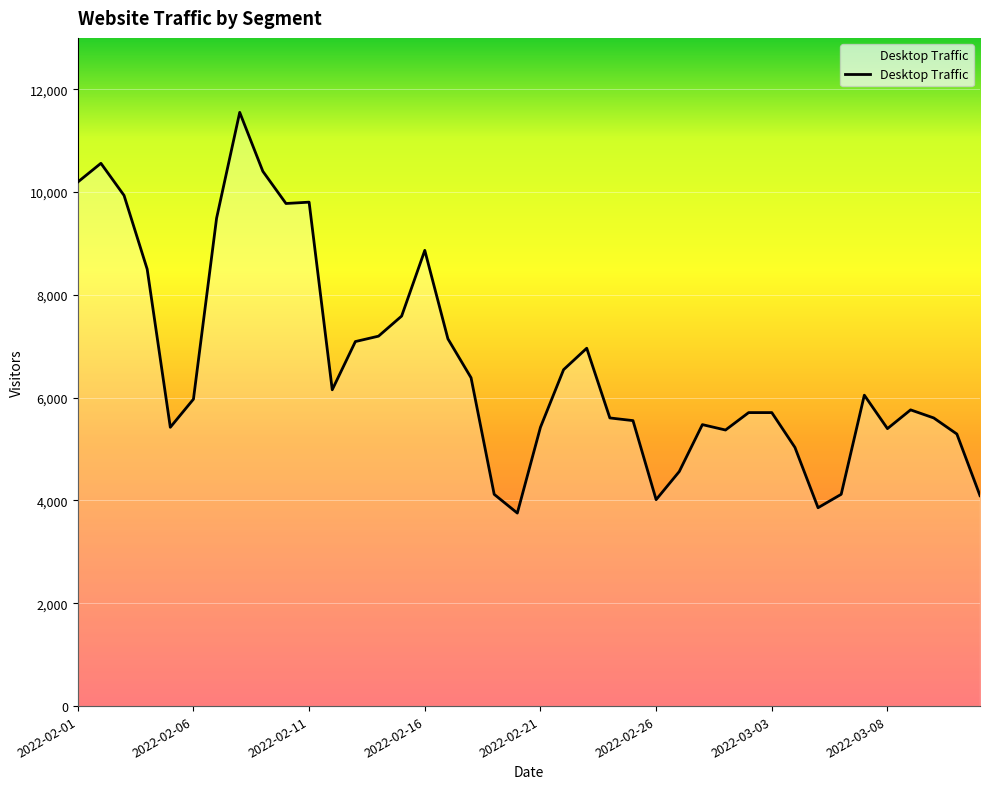

What is the greatest value displayed?

11551